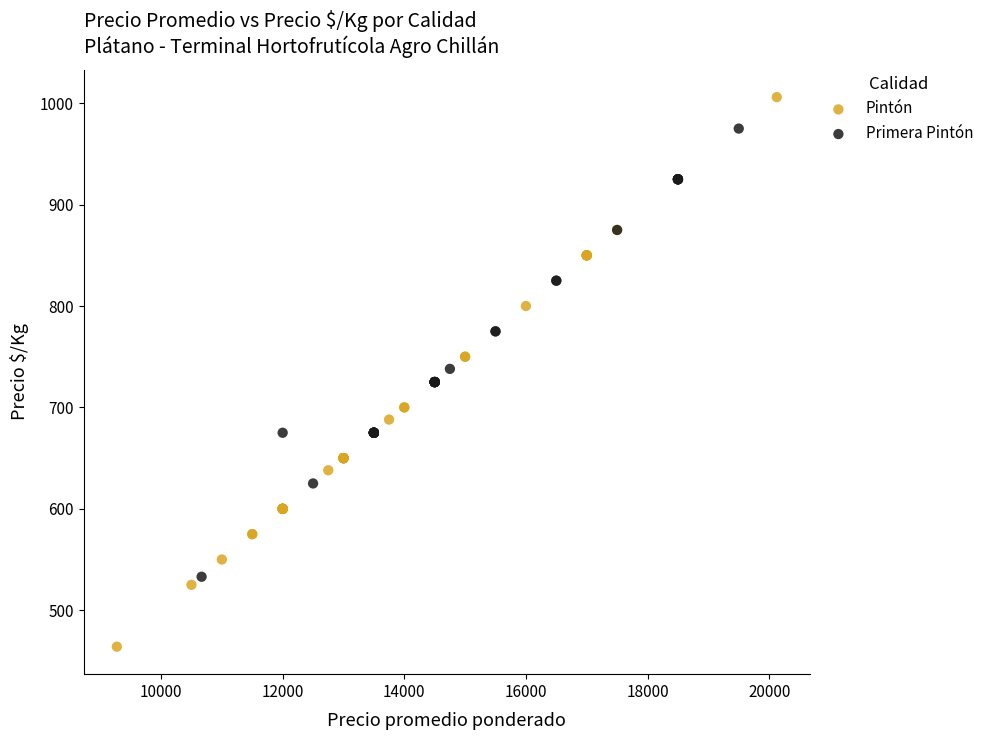

Which series has the widest spread of Y values?

Pintón